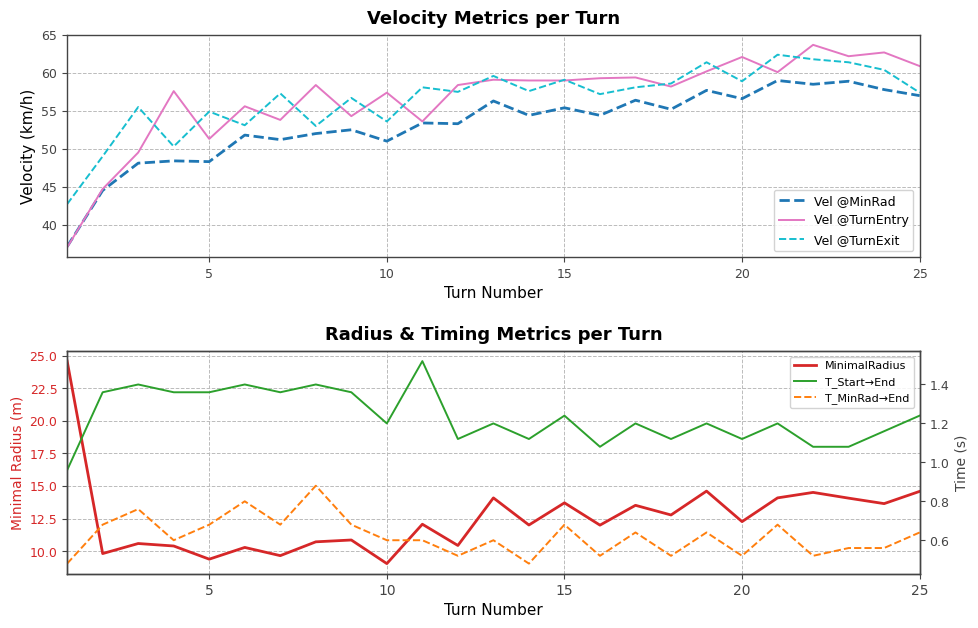

What is the maximum value for Vel @MinRad?

59.0